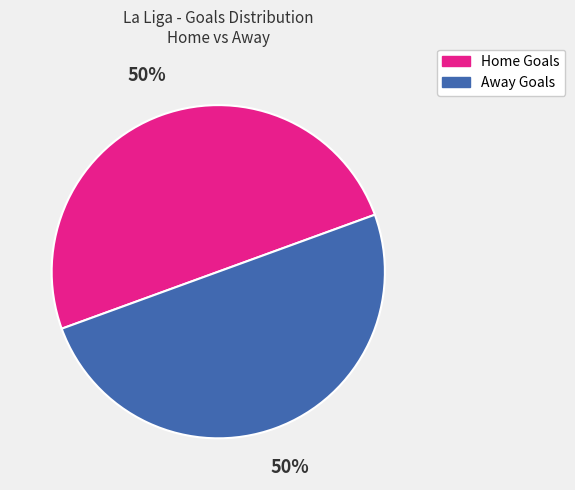

To the nearest percent, what is the average slice percentage?

50%